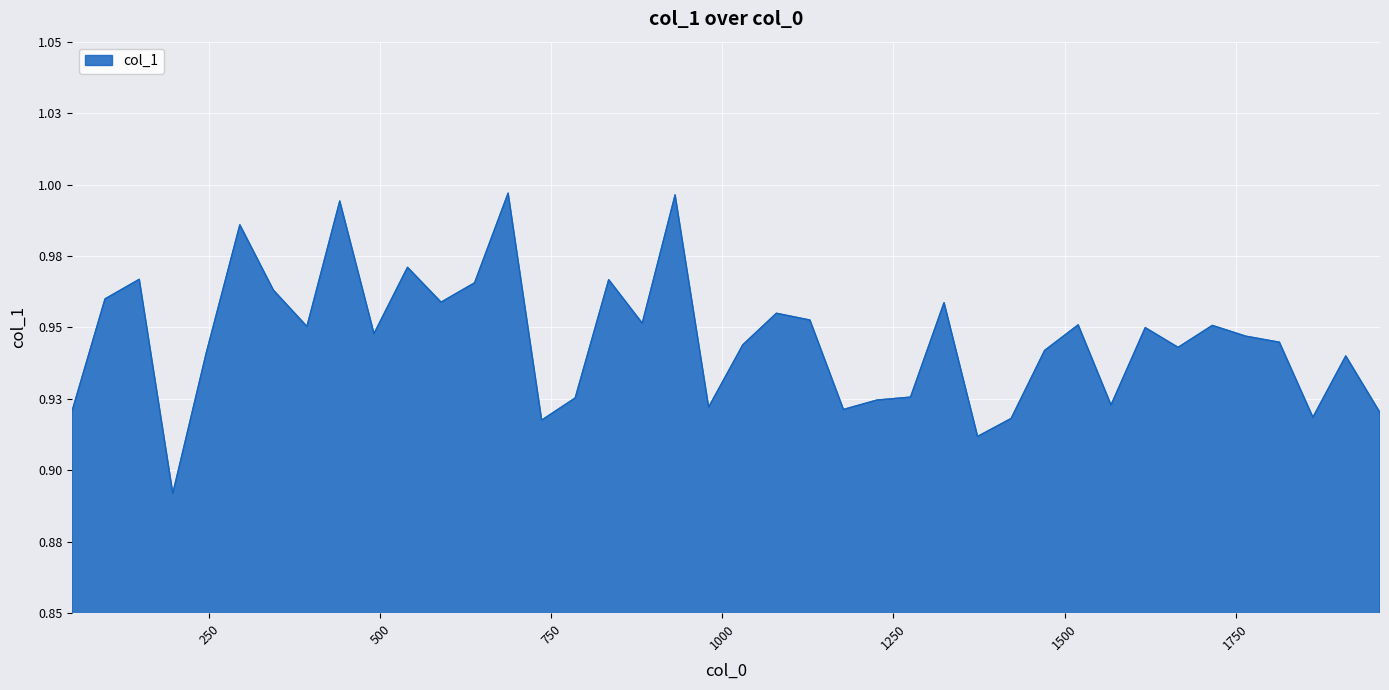

Which category has the highest value across all series?

687